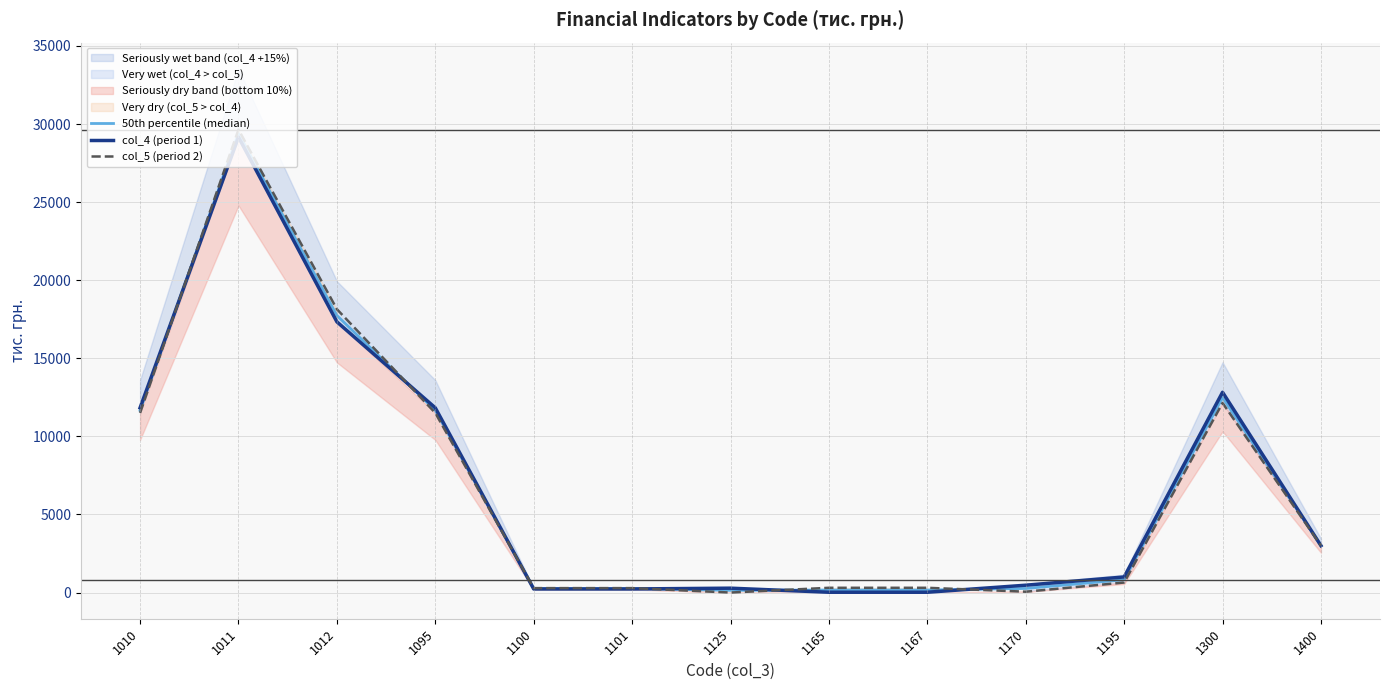

Is it true that 50th percentile (median) equals 449.0 at 1101?

False